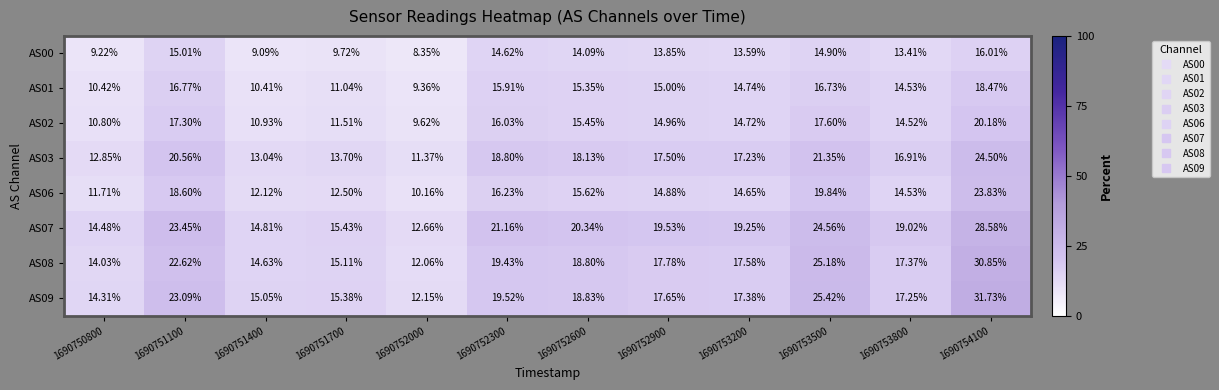

Rank the series at 1690754100 from lowest to highest value.

AS00, AS01, AS02, AS06, AS03, AS07, AS08, AS09